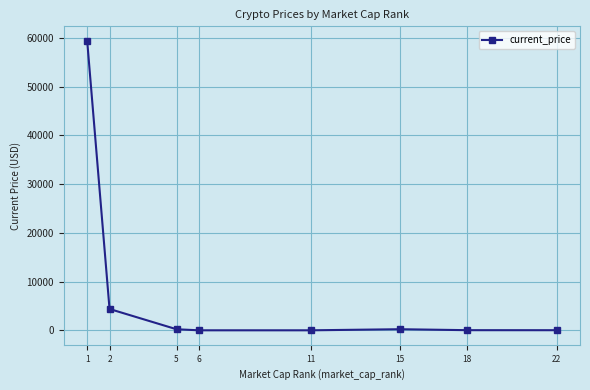

Is it true that the value at 1 is 38405.8?

False